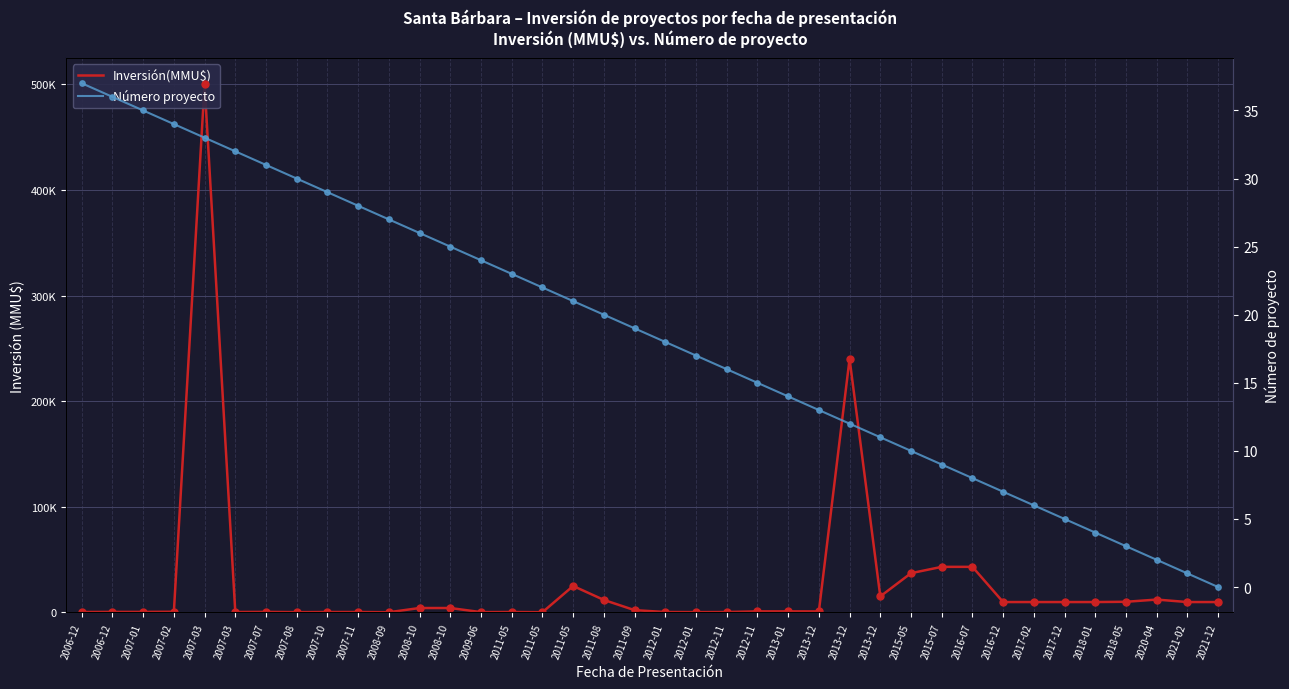

What are all the series names shown in the legend?

Inversión(MMU$), Número proyecto